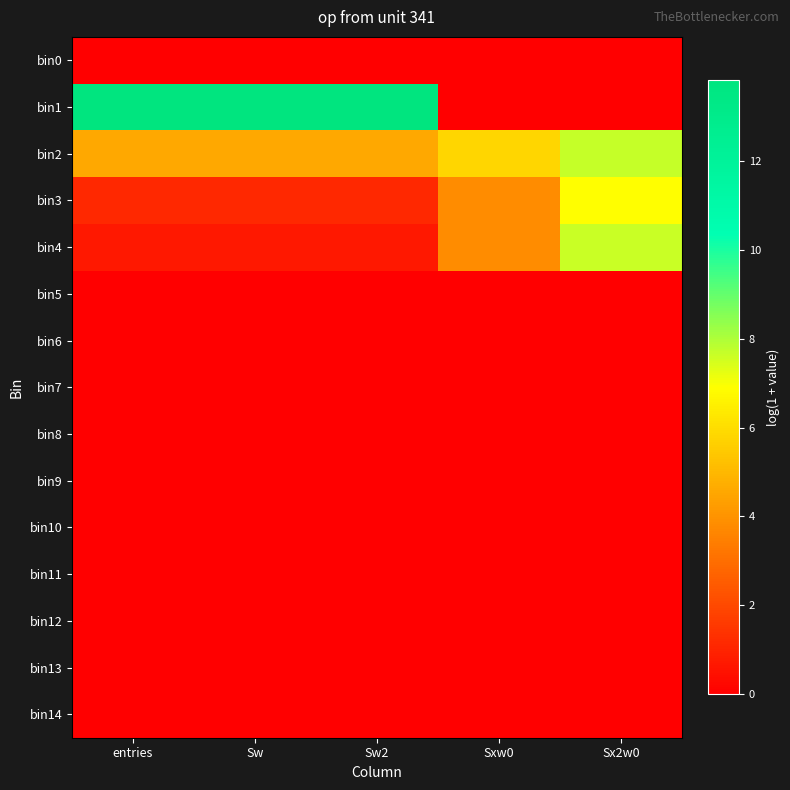

Count the number of categories in the chart.

5